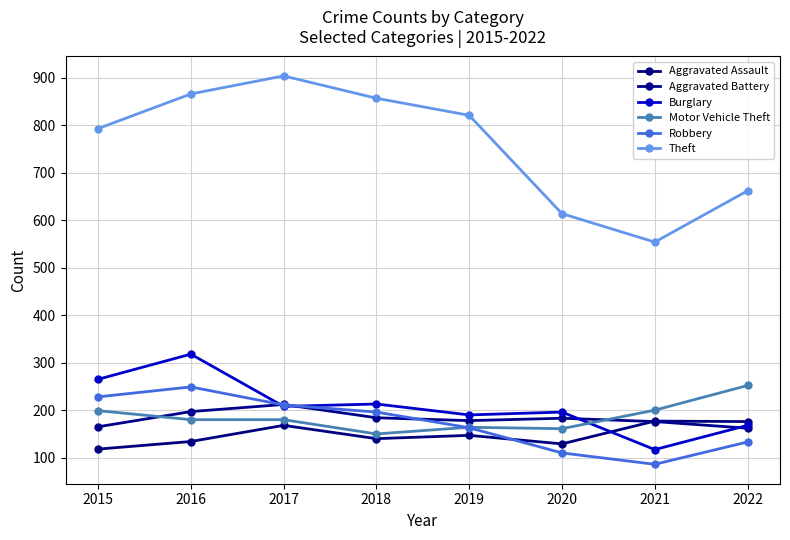

Where is the first local maximum for Theft?

2017